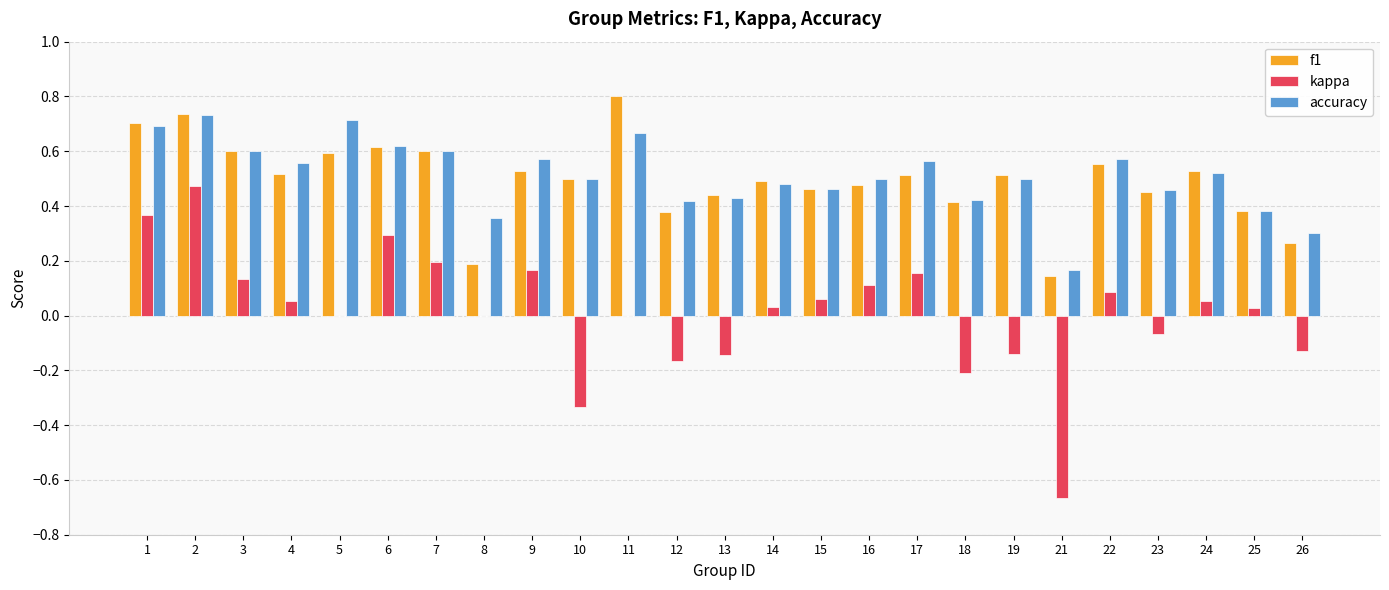

Which series changed the most between 9 and 15?

accuracy